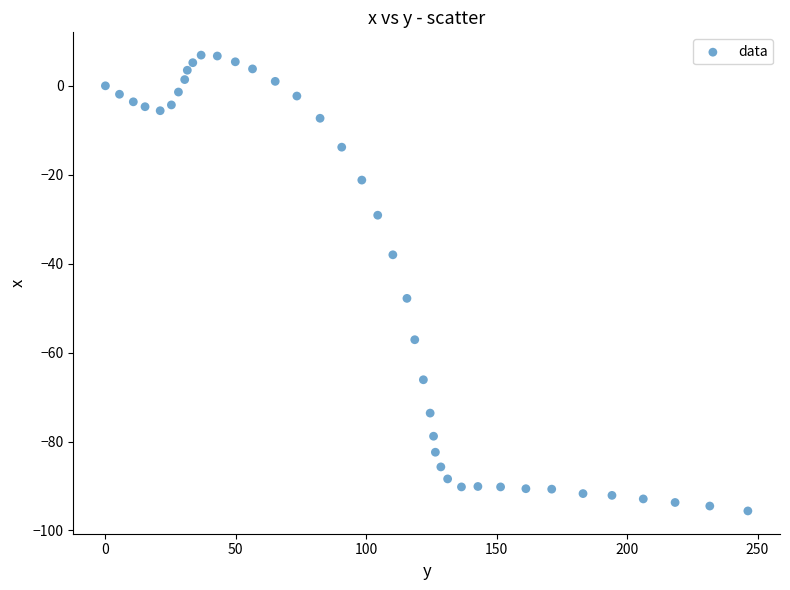

What is the range of X values (max minus min)?

246.3